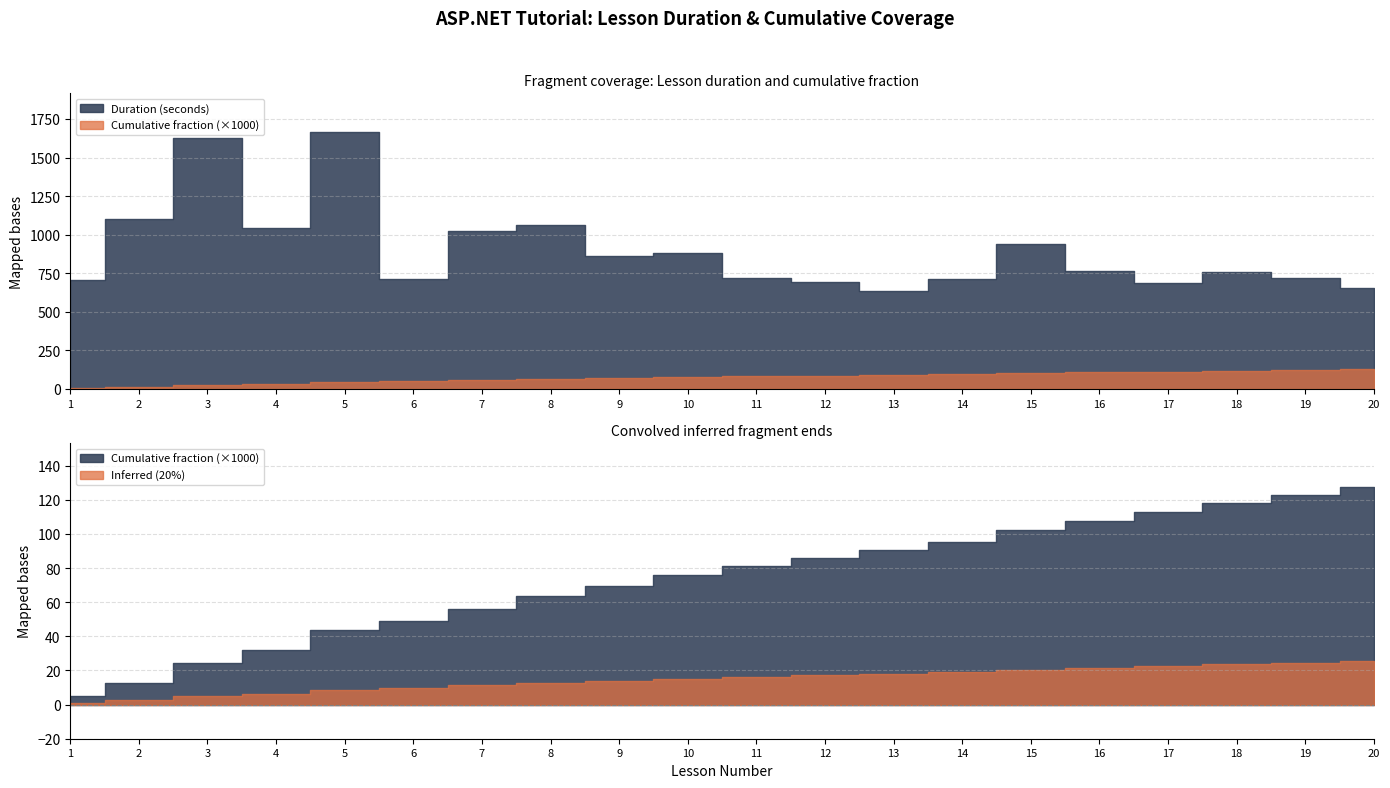

Is the value of Cumulative fraction at 8 greater than the value of Duration (seconds) at 5?

No